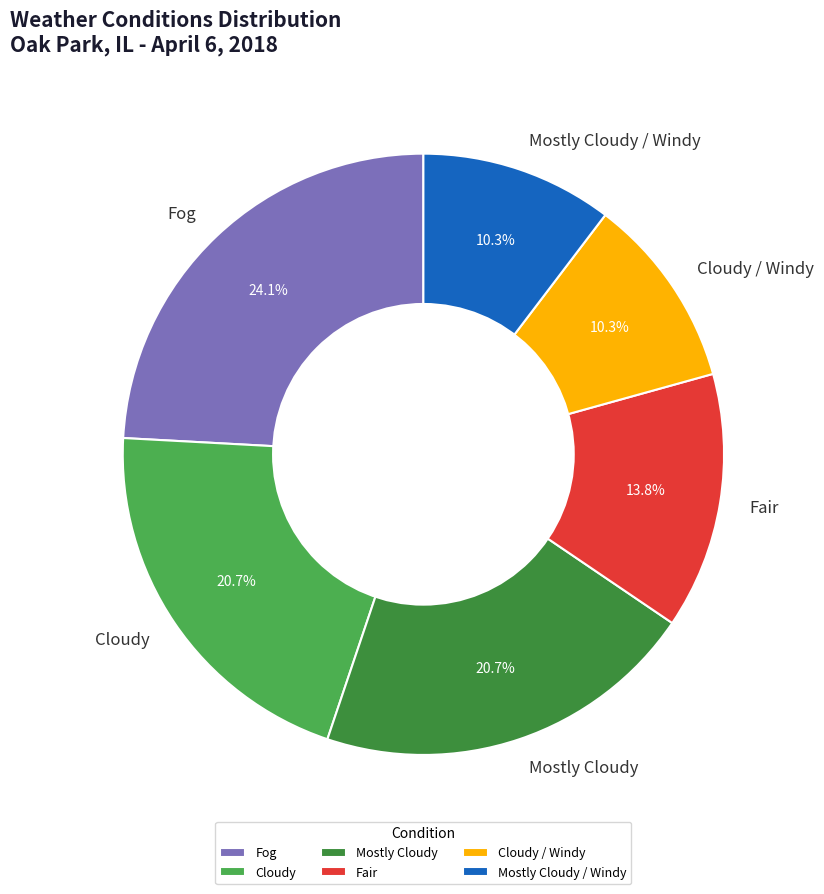

Is the sum of Fair and Cloudy greater than half?

No